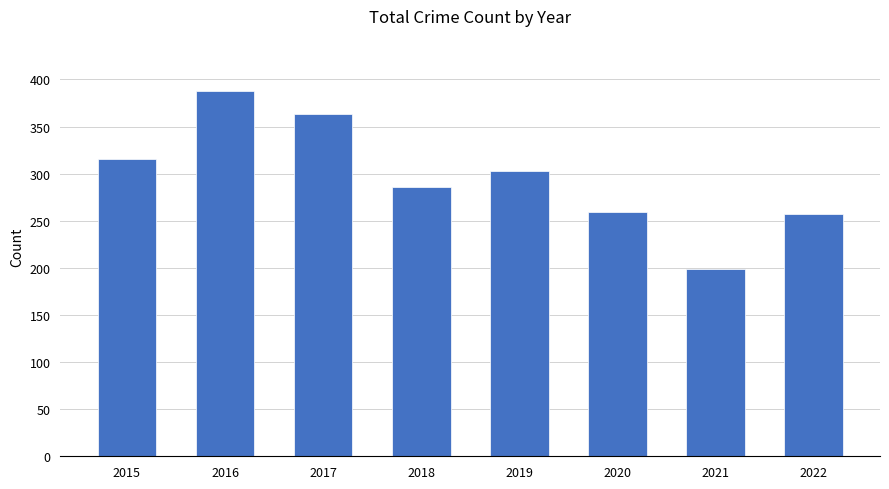

Which label corresponds to the smallest value in the chart?

2021